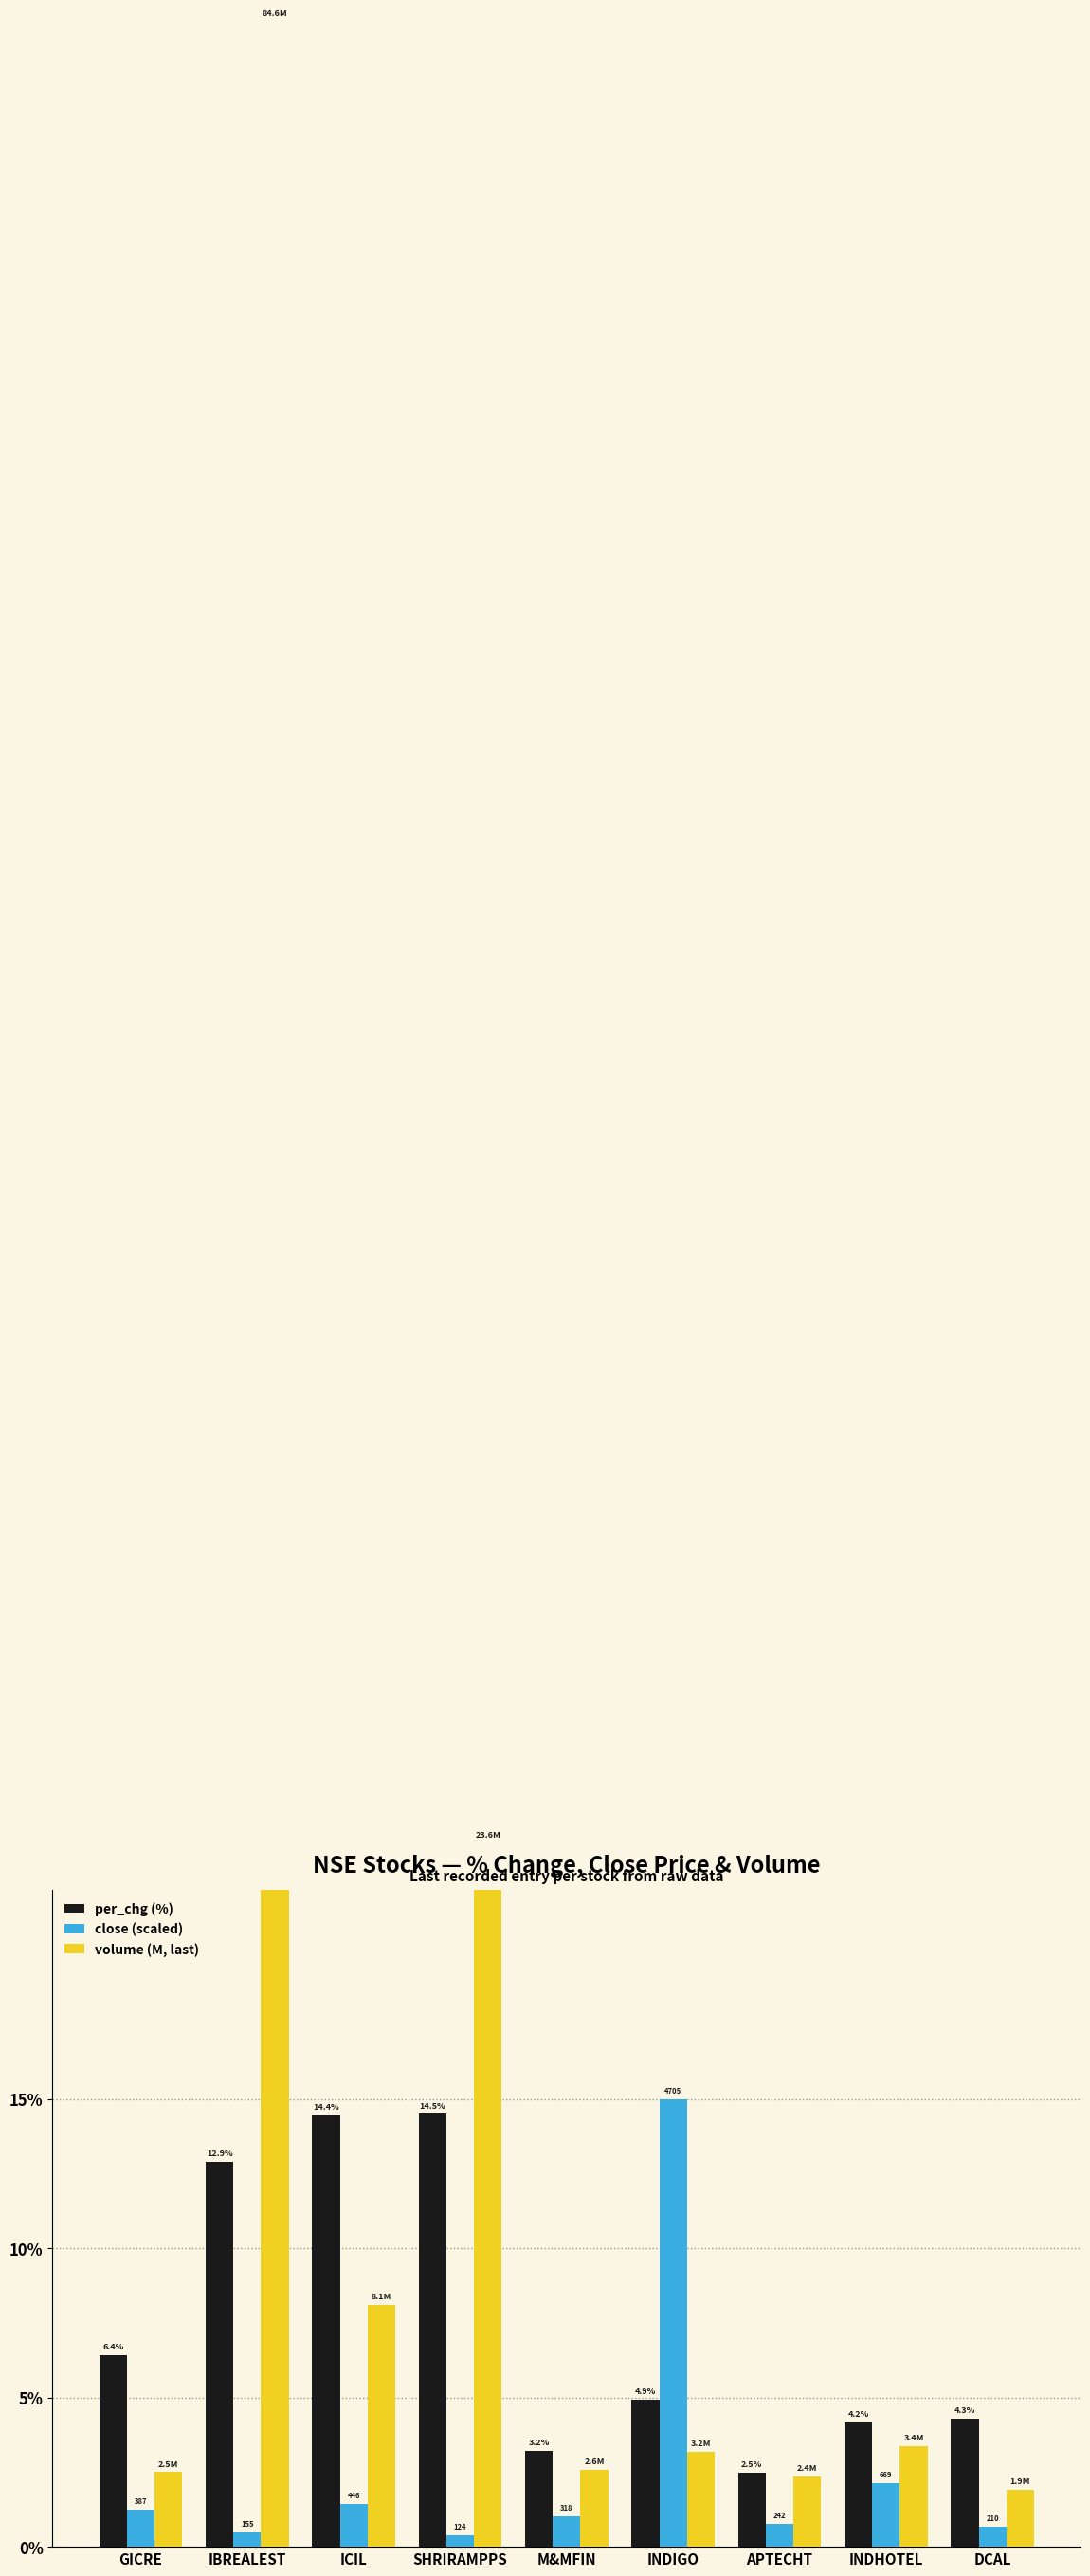

At how many categories does at least one series exceed 18?

2